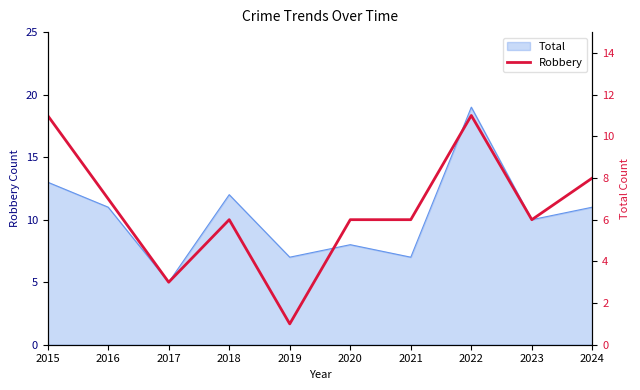

At which category does the chart reach its minimum across all series?

2019